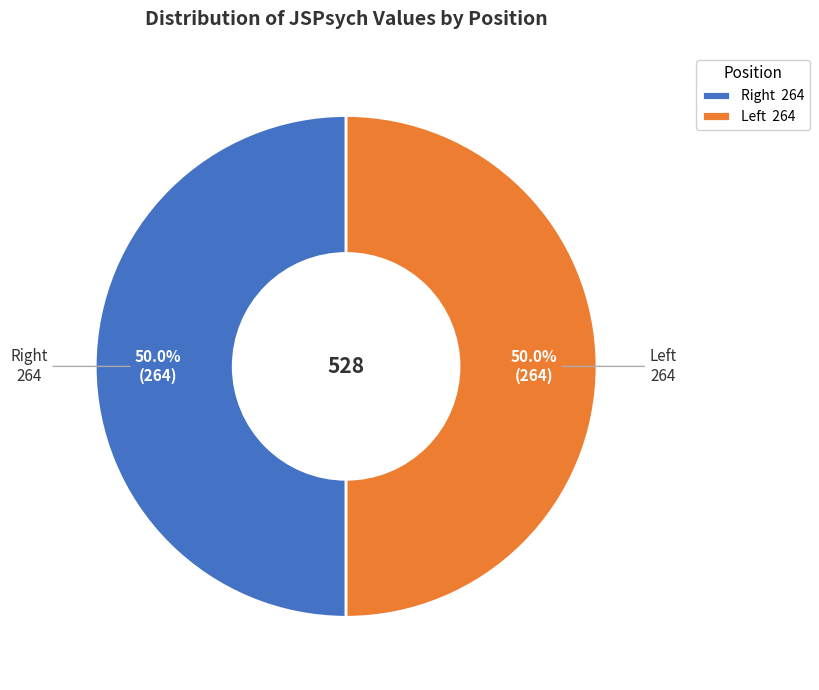

How many segments does this pie chart have?

2